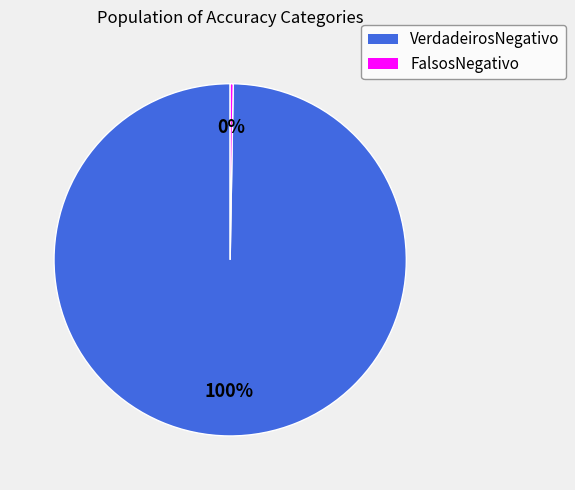

To the nearest percent, what is the combined percentage of VerdadeirosNegativo and FalsosNegativo?

100%